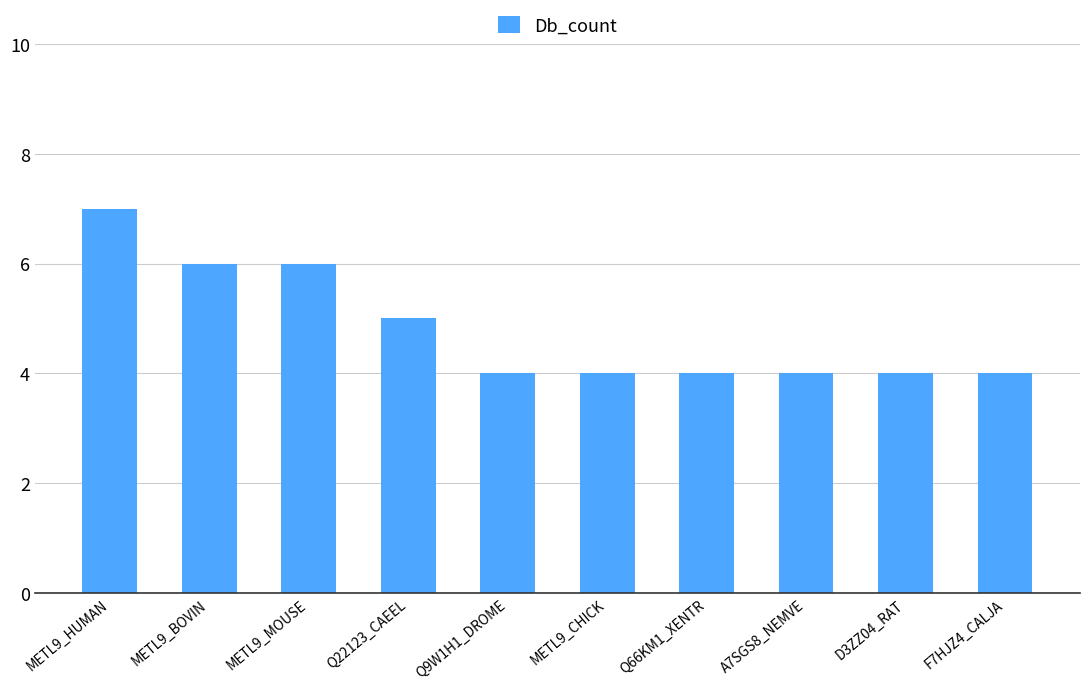

What is the average value?

5